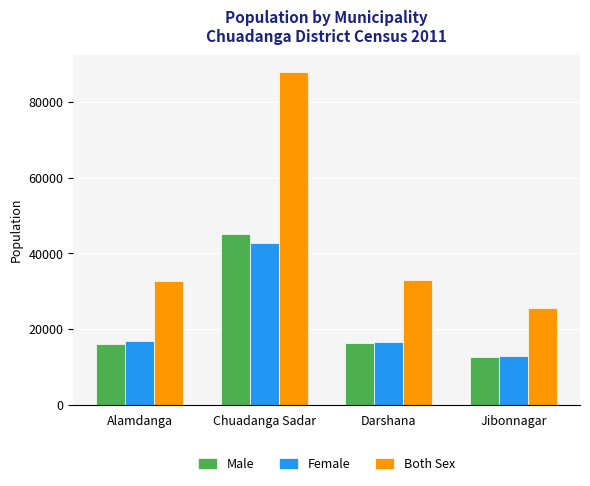

At which category is the sum across all series the highest?

Chuadanga Sadar